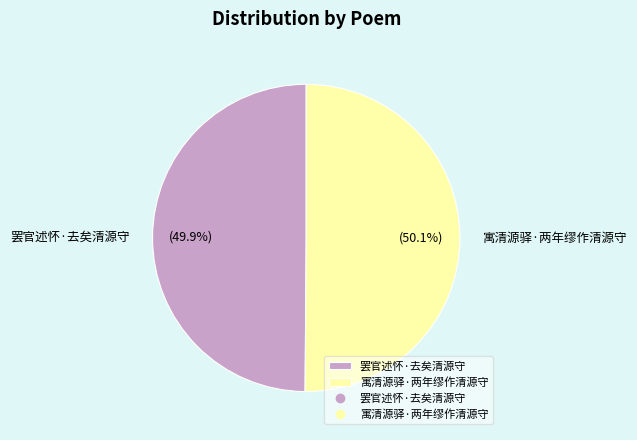

To the nearest percent, what portion does 寓清源驿·两年缪作清源守 represent?

50%